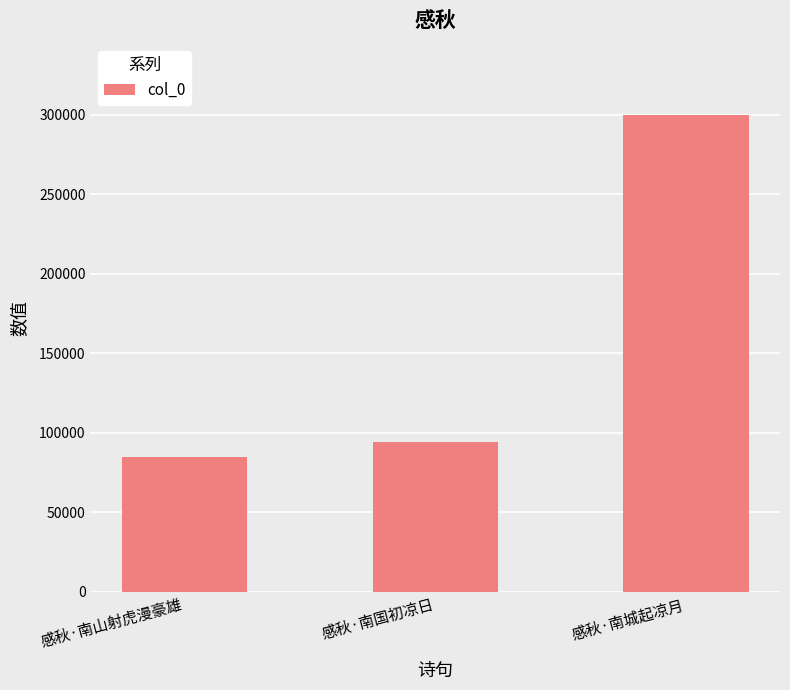

What is the change in value from 感秋·南山射虎漫豪雄 to 感秋·南国初凉日?

+9433